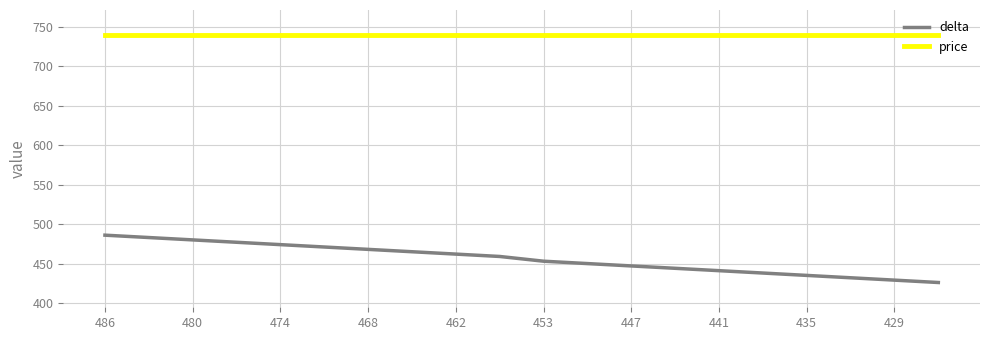

Which series has the widest spread of values?

delta